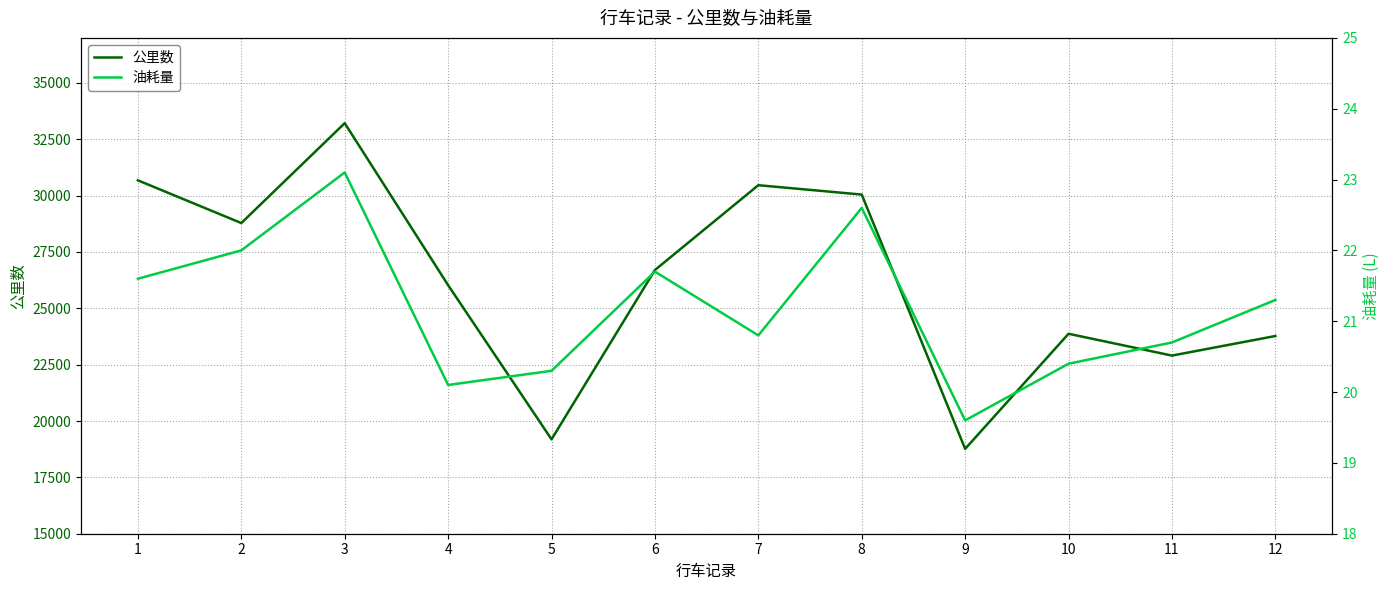

The 公里数 series shows 34190.8 at 5. True or false?

False